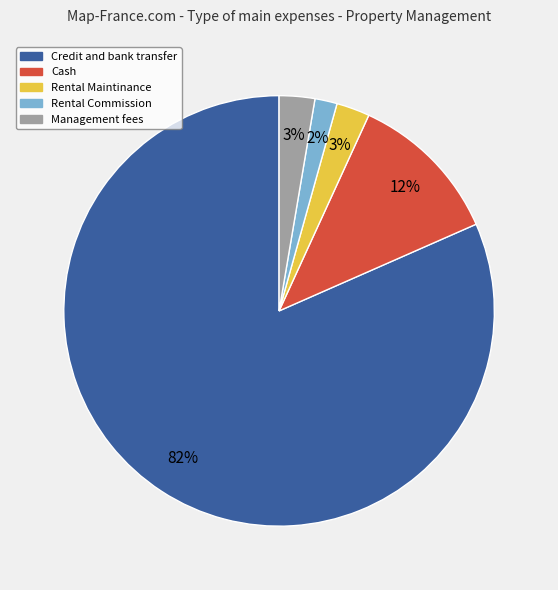

To the nearest percent, what is the average slice percentage?

20%